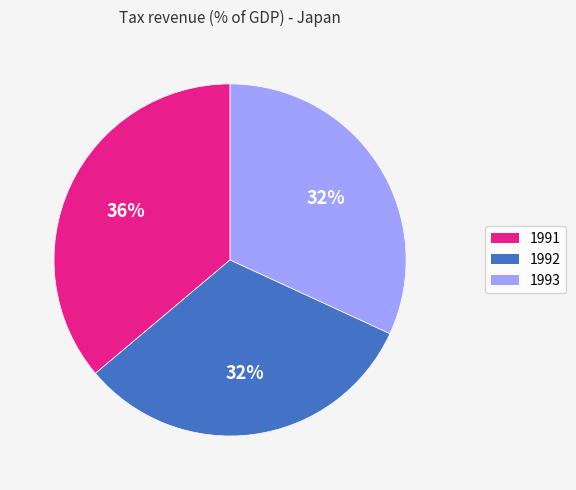

To the nearest percent, what portion does 1993 represent?

32%